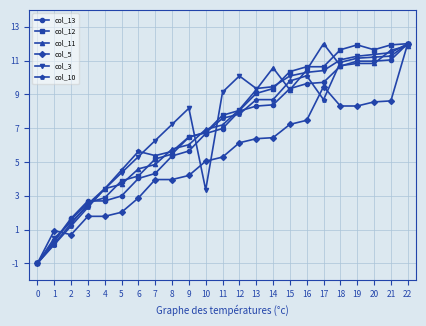

What are all the series names shown in the legend?

col_13, col_12, col_11, col_5, col_3, col_10